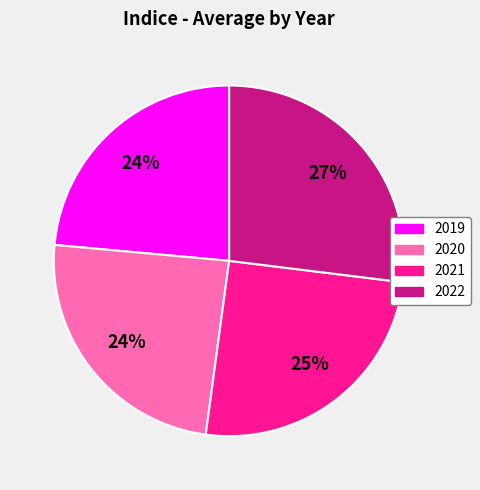

True or false: 2022 accounts for 27% of the total.

True